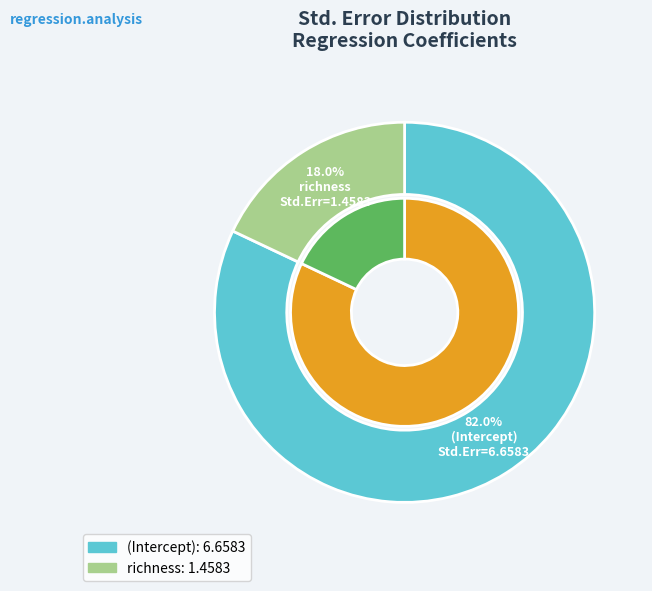

Combined, what portion of the pie is richness and (Intercept)?

100.0%